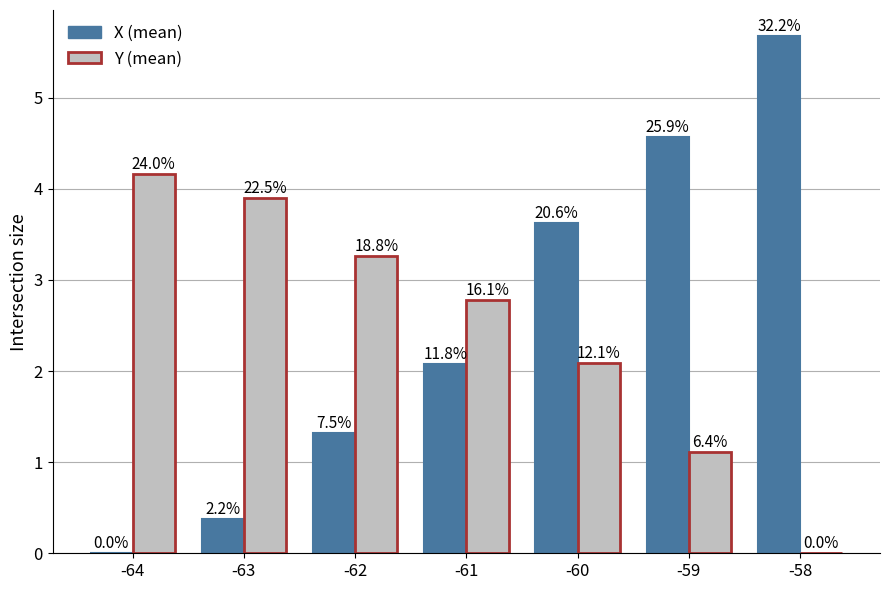

Rank the categories by X (mean) value from lowest to highest.

-64, -63, -62, -61, -60, -59, -58